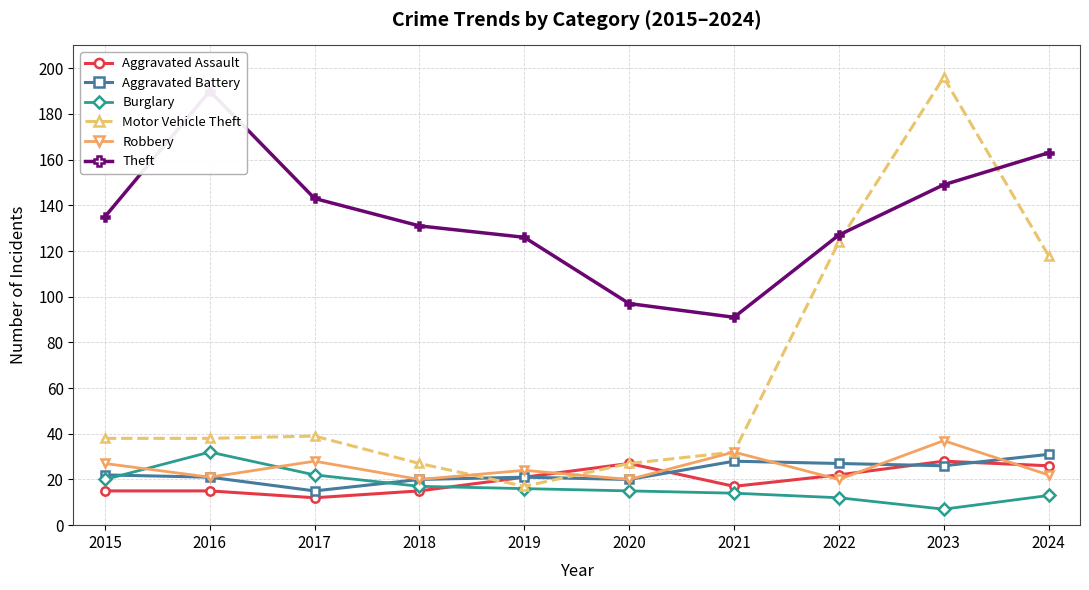

At how many categories does at least one series exceed 187?

2